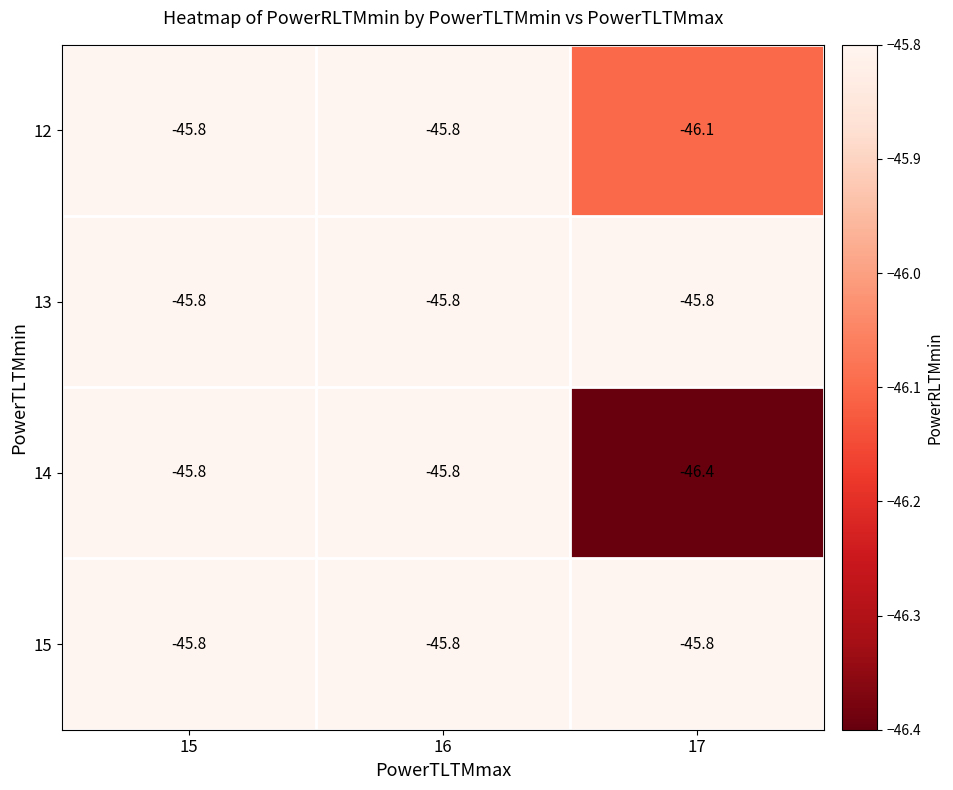

The value of 12 at 17 is -63.0. True or false?

False